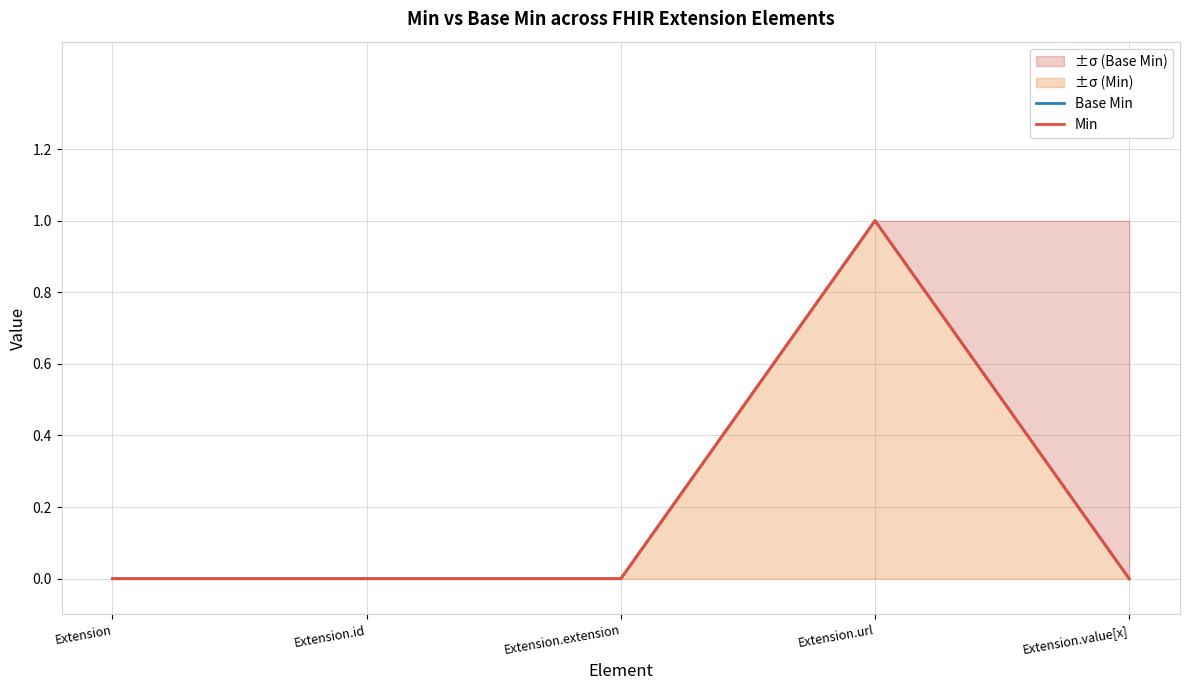

Where is the first local maximum for Base Min?

Extension.url